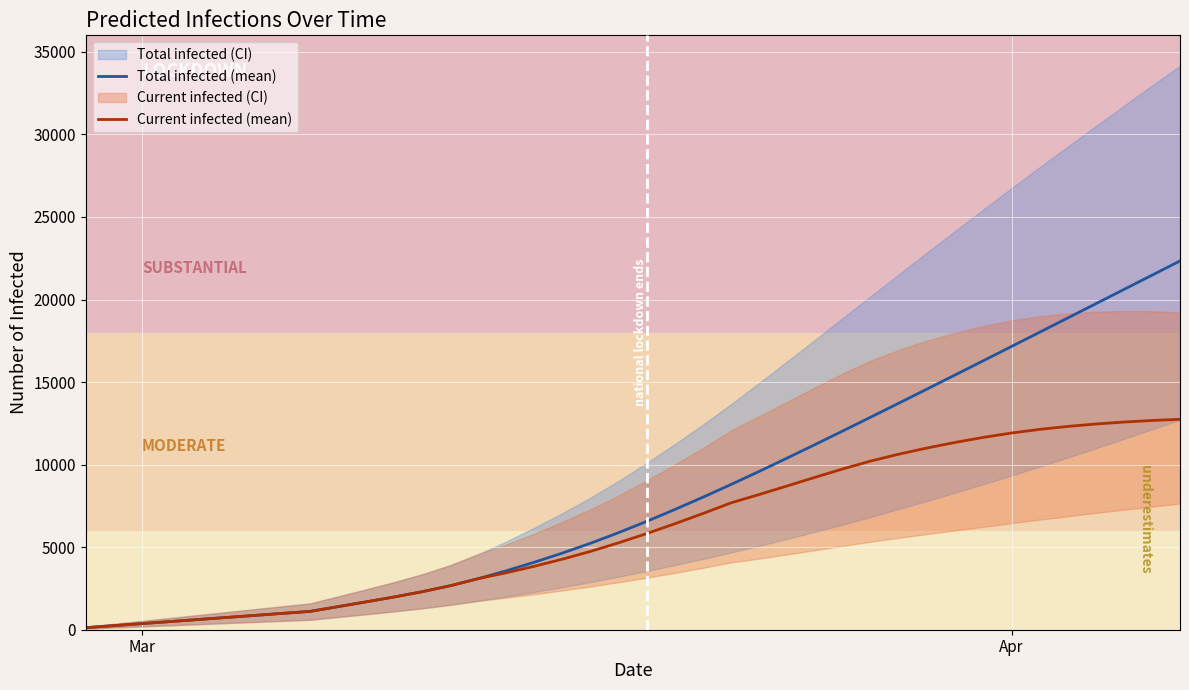

What is the greatest value displayed?

22335